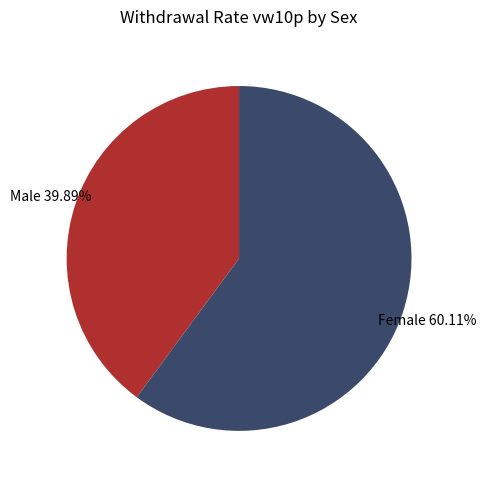

Is there a majority slice in this chart?

Yes